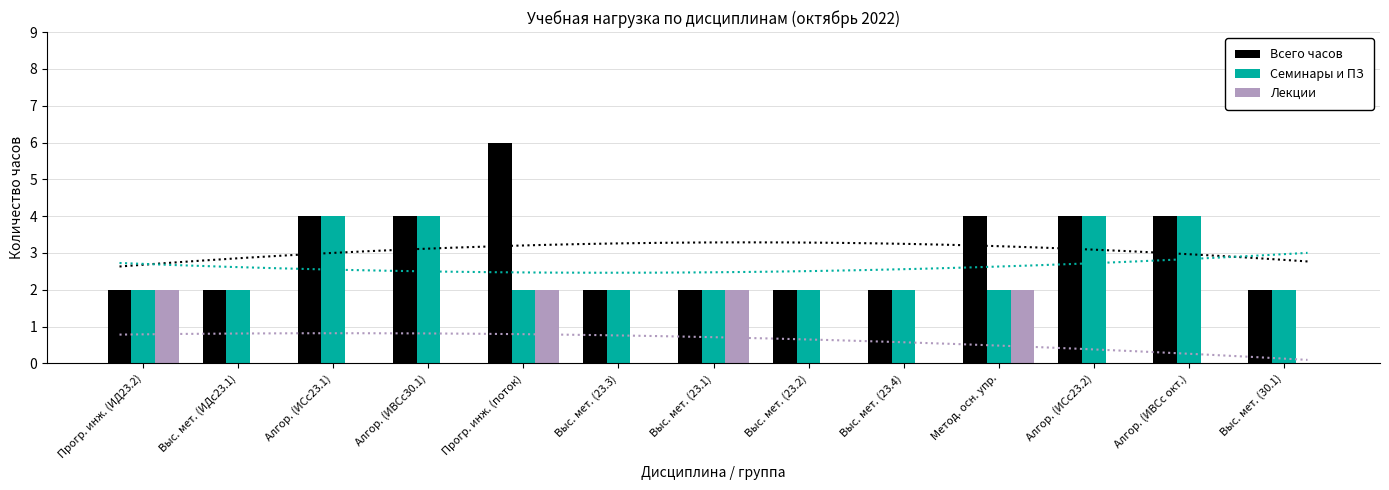

How many values in the Семинары и ПЗ series exceed 2?

4